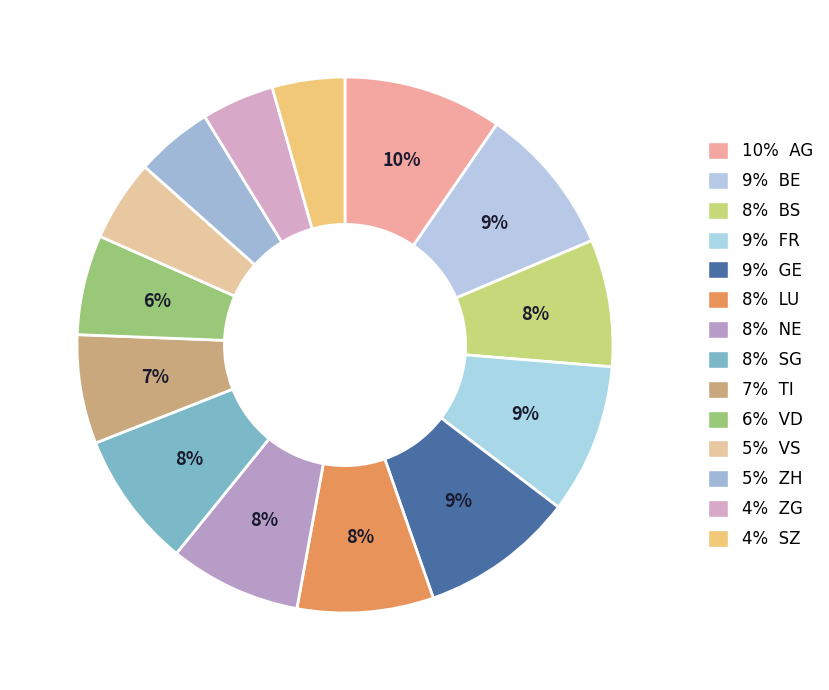

How many slices are in this pie chart?

14